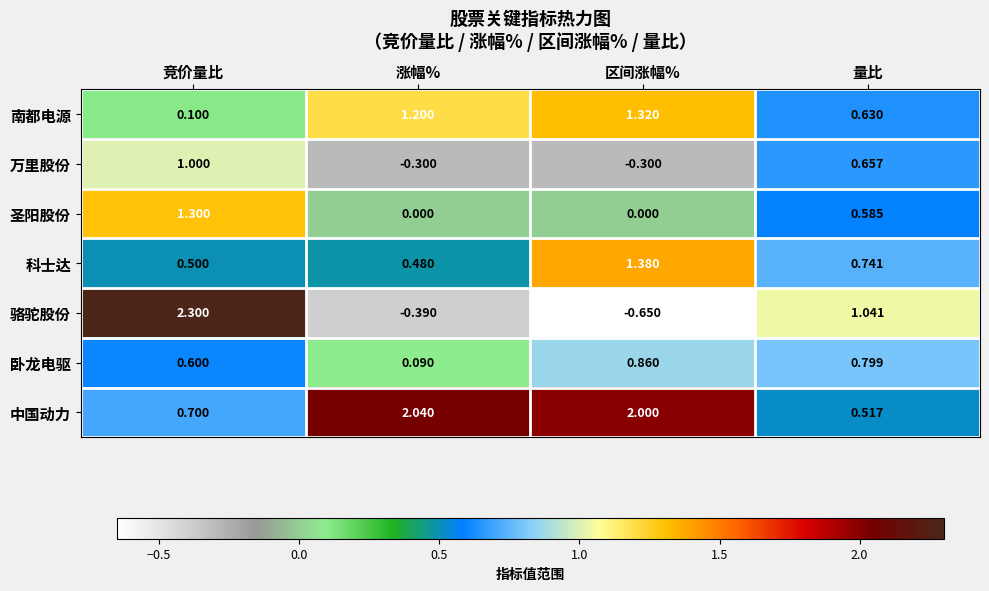

Rank the series at 涨幅% from highest to lowest value.

中国动力, 南都电源, 科士达, 卧龙电驱, 圣阳股份, 万里股份, 骆驼股份